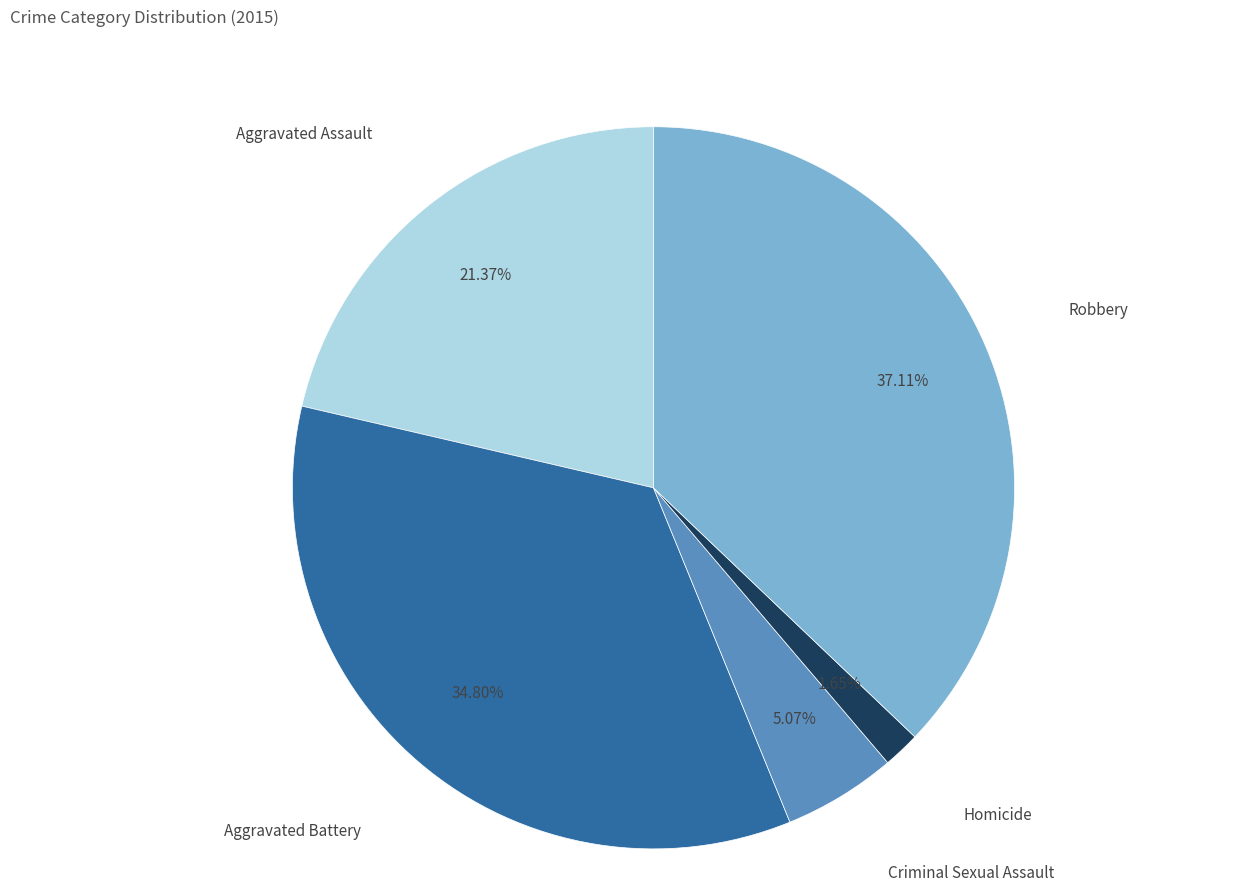

What portion of the pie excludes Aggravated Battery?

65.2%